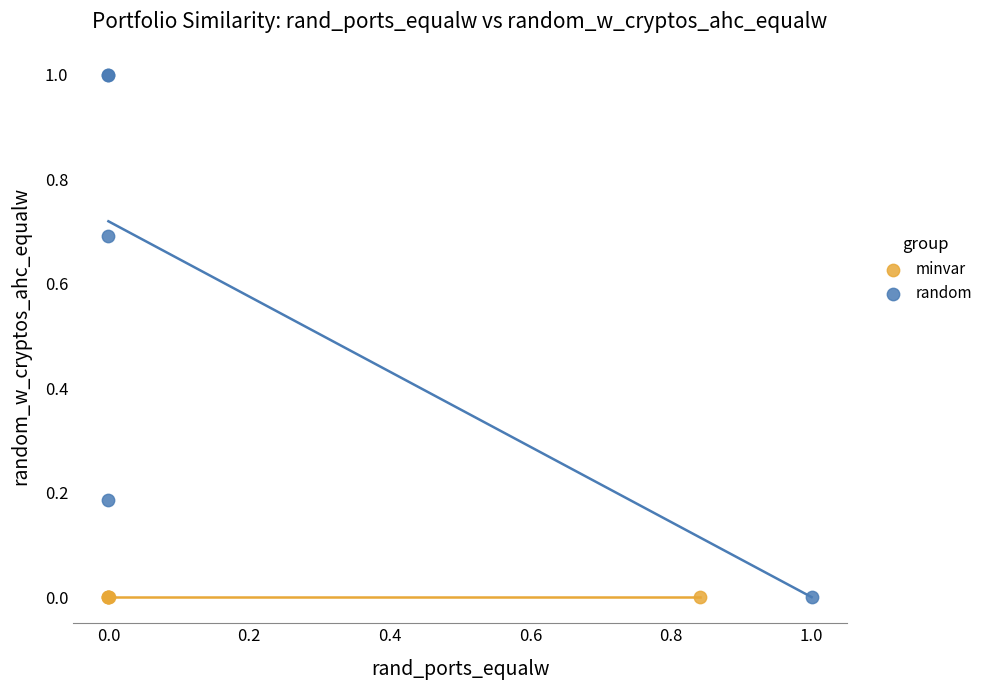

Which series reaches the maximum Y coordinate?

random